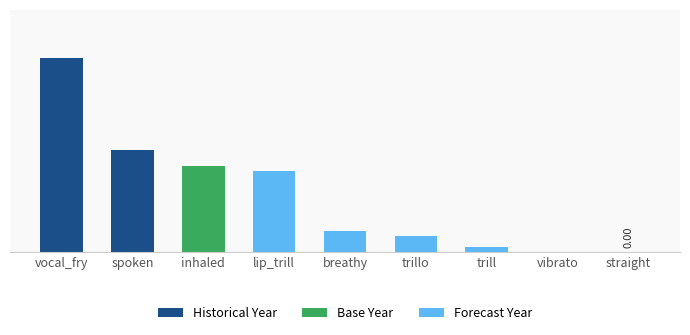

The value at spoken is 0.2. True or false?

True